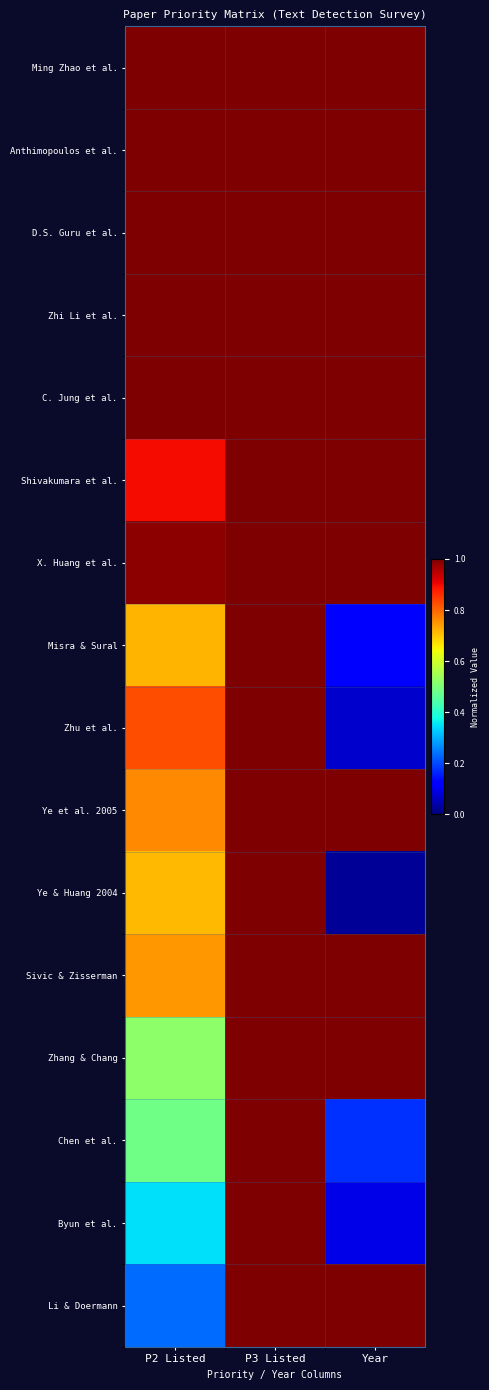

Which category has the highest value across all series?

P2 Listed